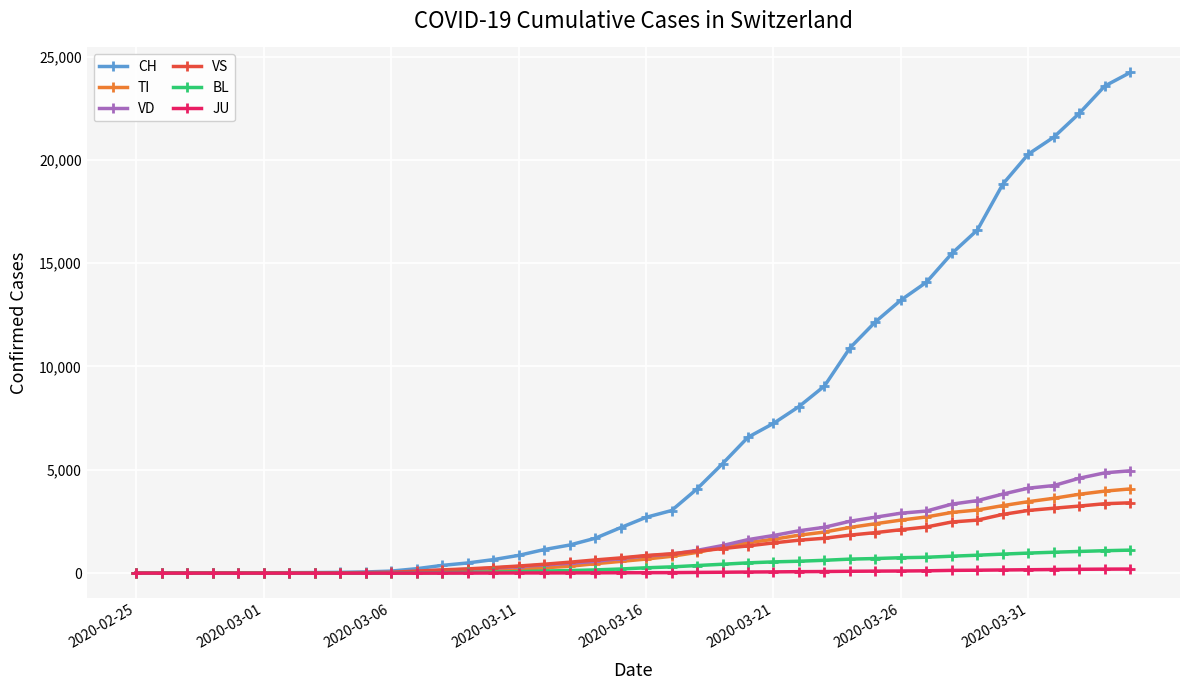

How many lines are shown in the chart?

6